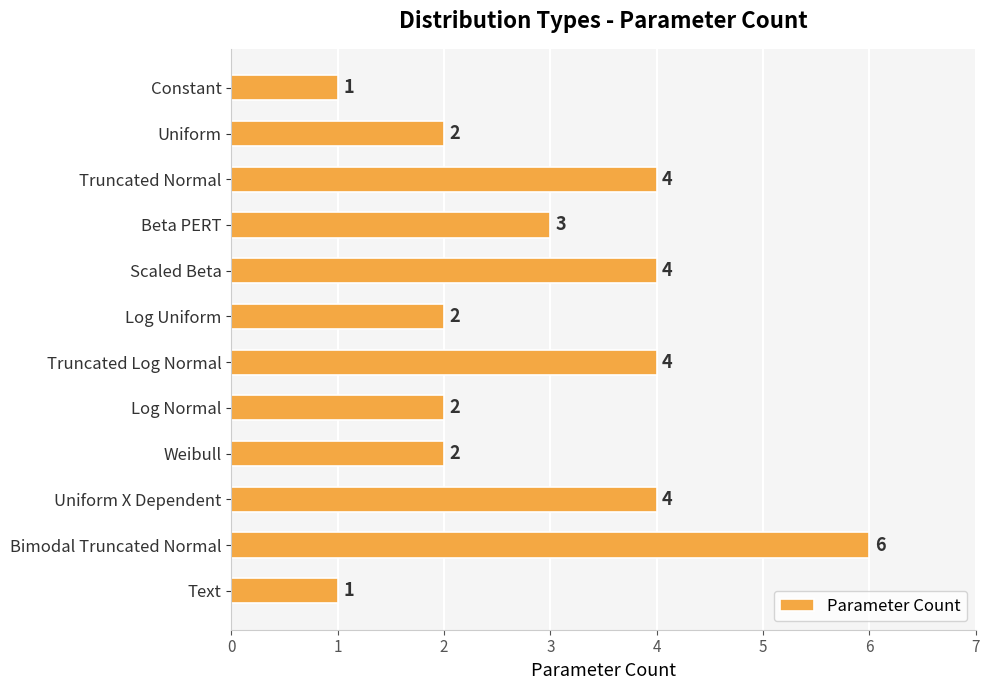

Is it true that the value at Constant is 1?

True